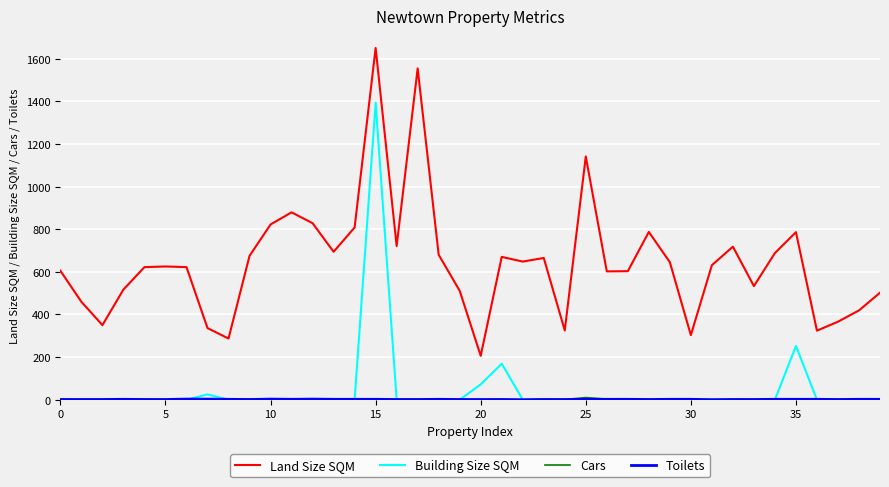

Which series has the largest total across all categories?

Land Size SQM